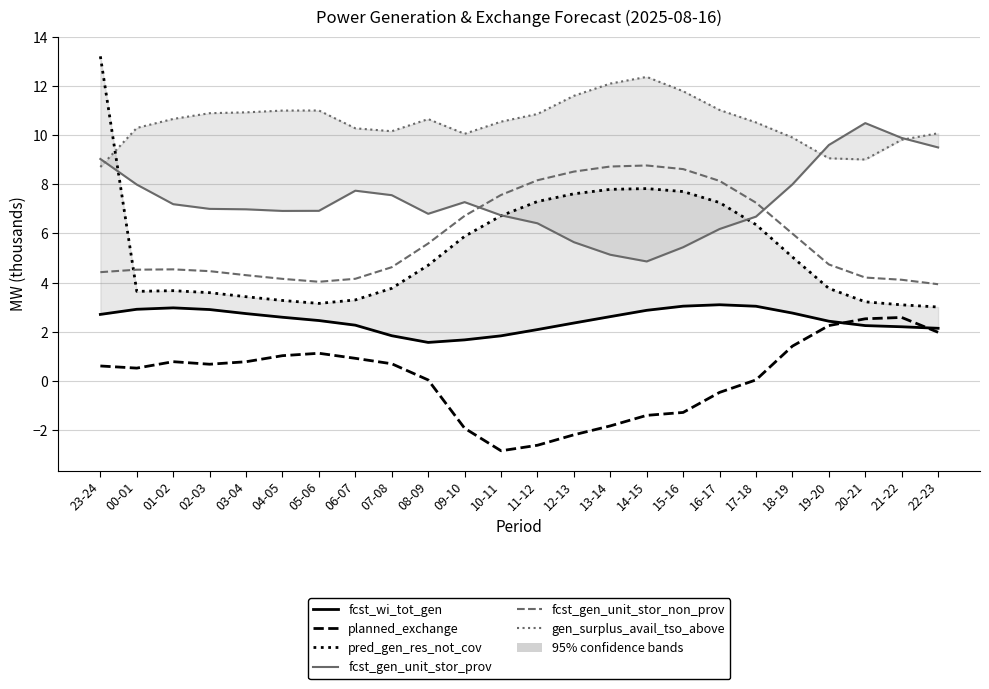

The pred_gen_res_not_cov series shows 11.2 at 15-16. True or false?

False